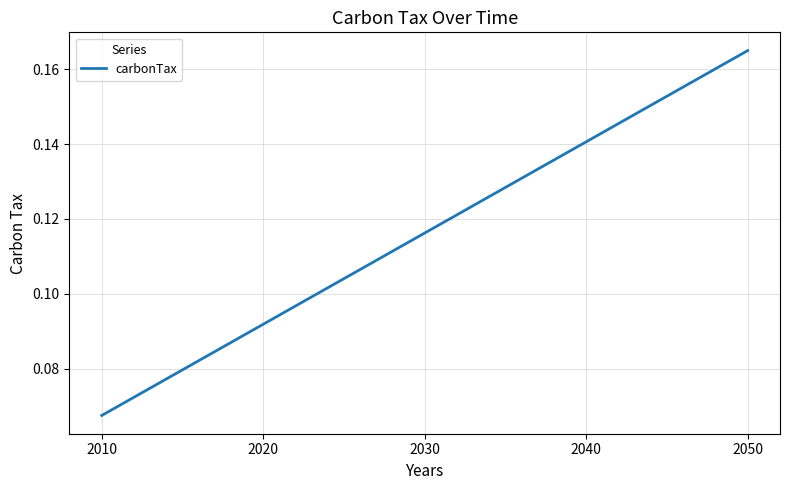

True or false: there are more than 2 points higher than both neighbors.

False